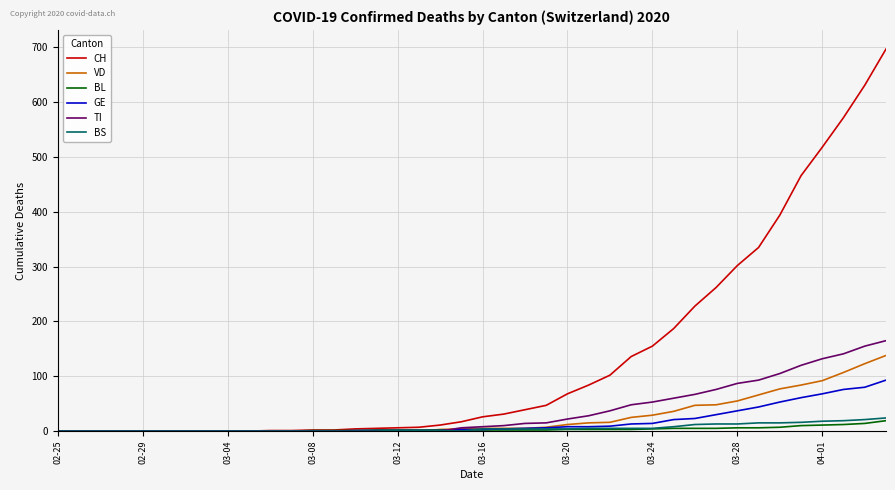

Which series has the largest total across all categories?

CH